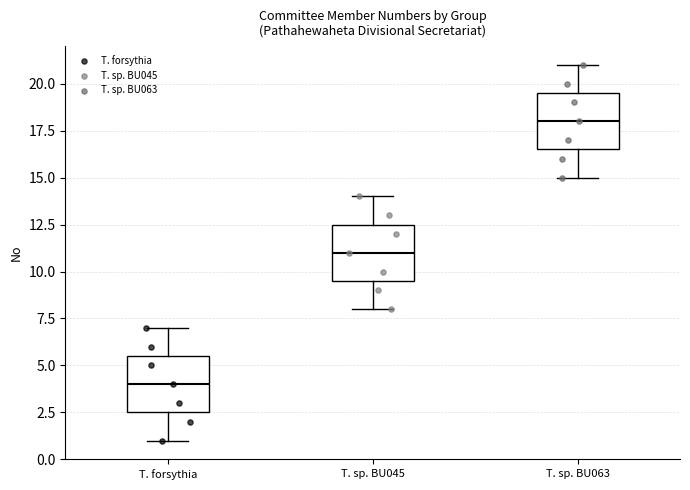

Reading left to right, read every box against the y-axis: the position of its median line, the range the box covers, and the ends of its whiskers. The values are not printed on the chart, so give them approximately, as read against the axis.

T. forsythia: median 4.0, box 2.5 to 5.5, whiskers 1.0 to 7.0
T. sp. BU045: median 11.0, box 9.5 to 12.5, whiskers 8.0 to 14.0
T. sp. BU063: median 18.0, box 16.5 to 19.5, whiskers 15.0 to 21.0